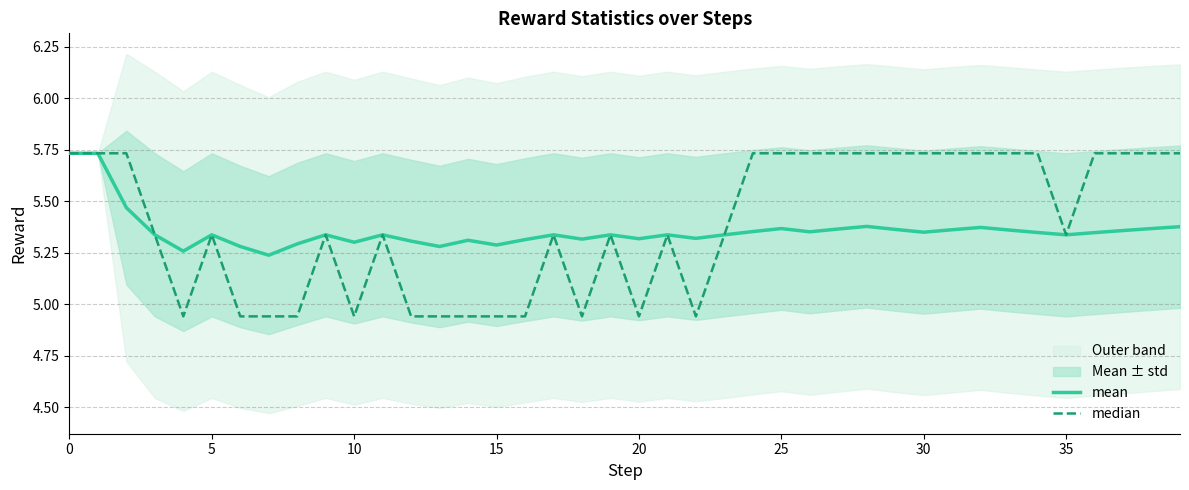

Between 23 and 37, which series saw the biggest shift?

median